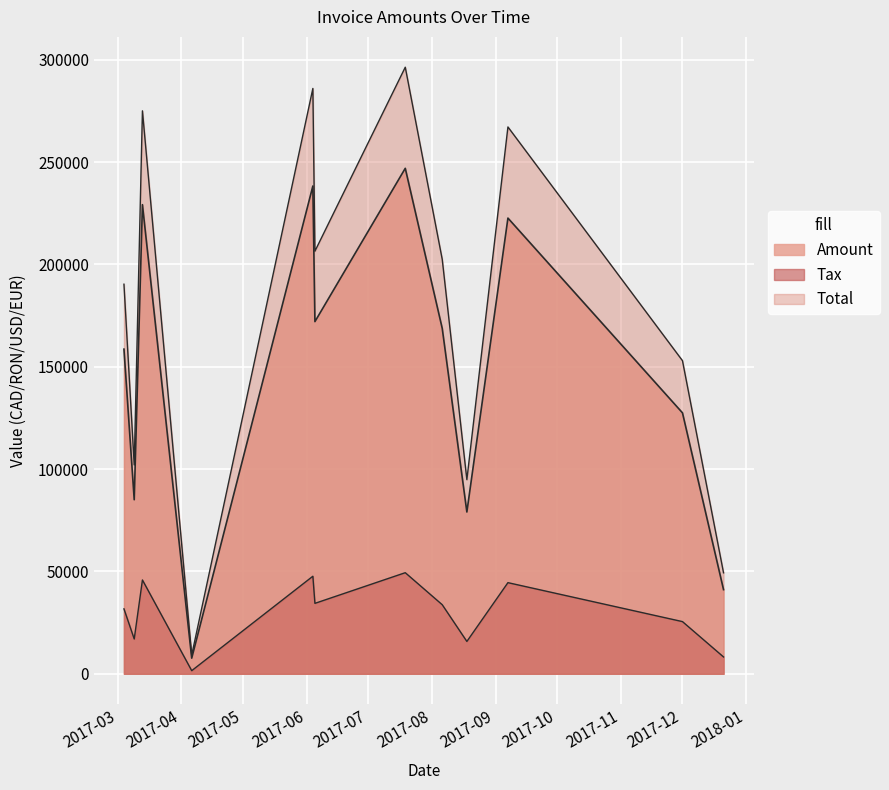

True or false: Tax and Amount intersect in this chart.

False